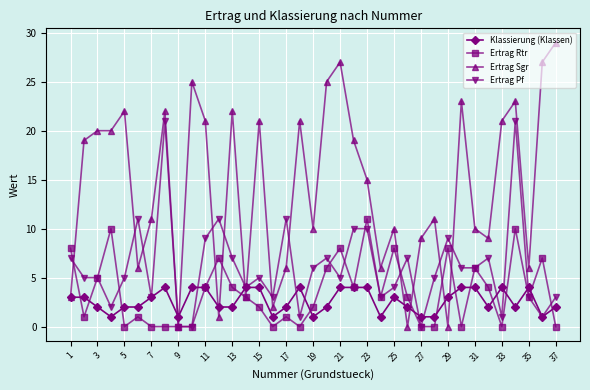

True or false: Klassierung (Klassen) has more than 0 interior local peaks.

True